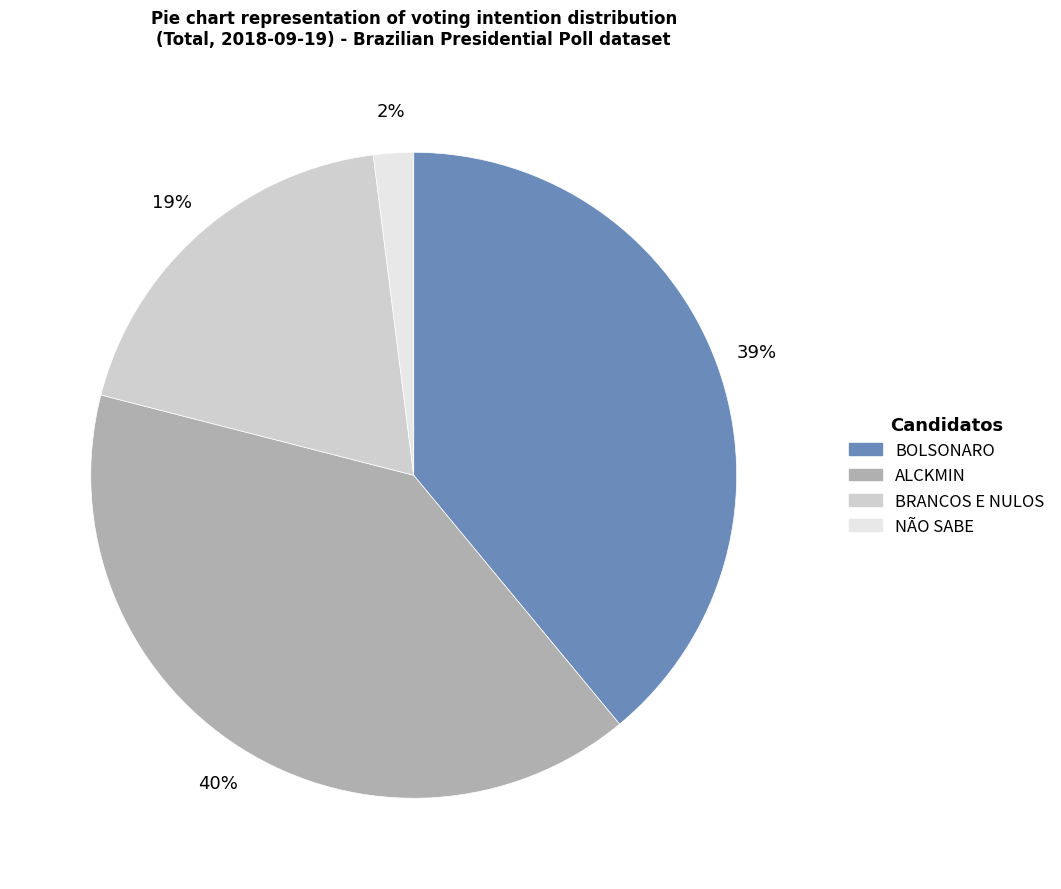

How many slices are in this pie chart?

4